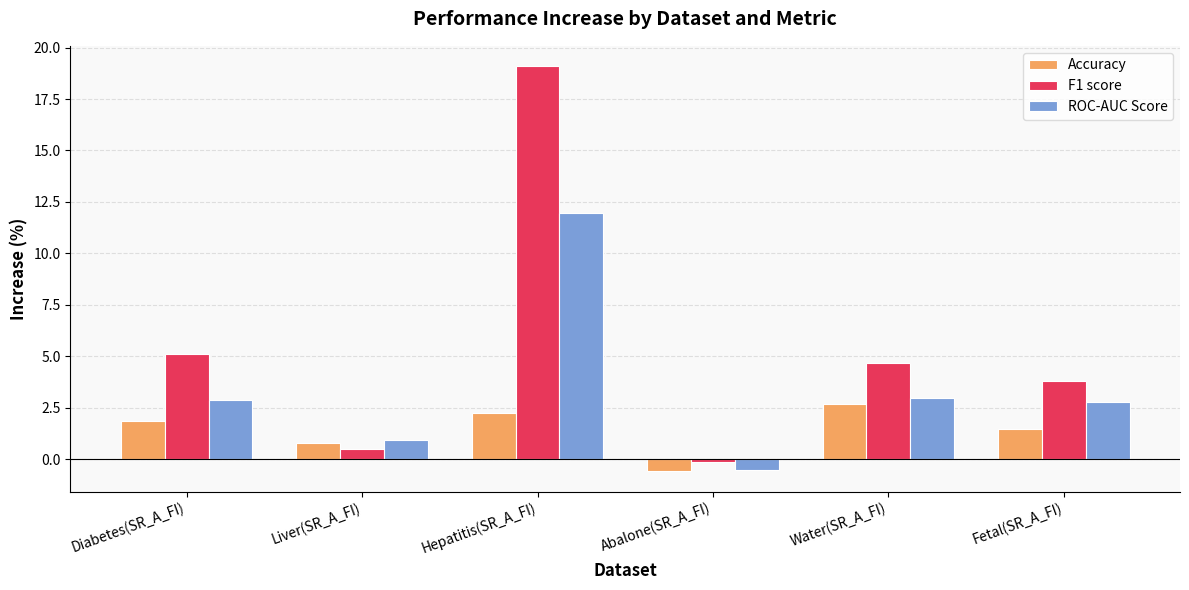

What is the difference between the maximum and minimum values in the ROC-AUC Score series?

12.5